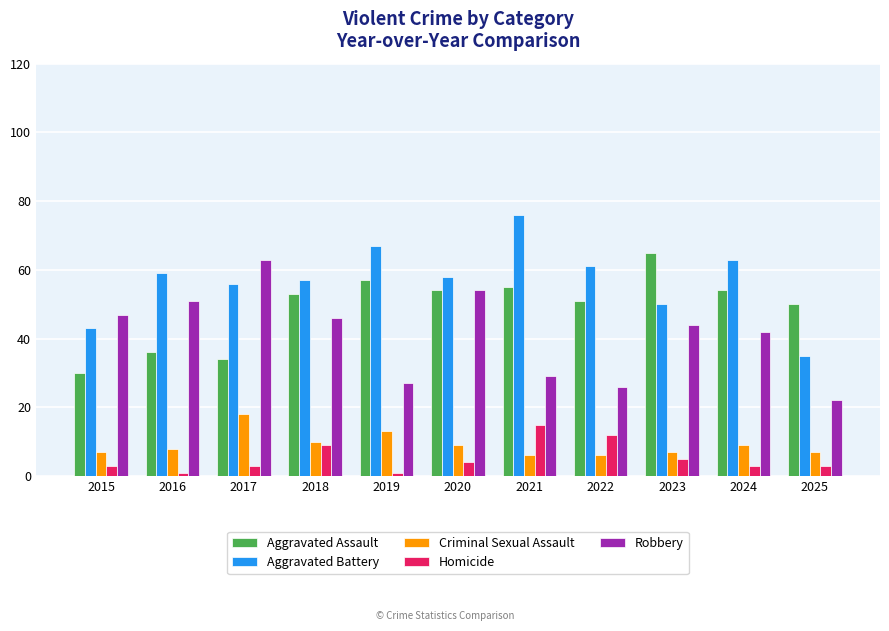

Which category has the lowest value in the Aggravated Assault series?

2015